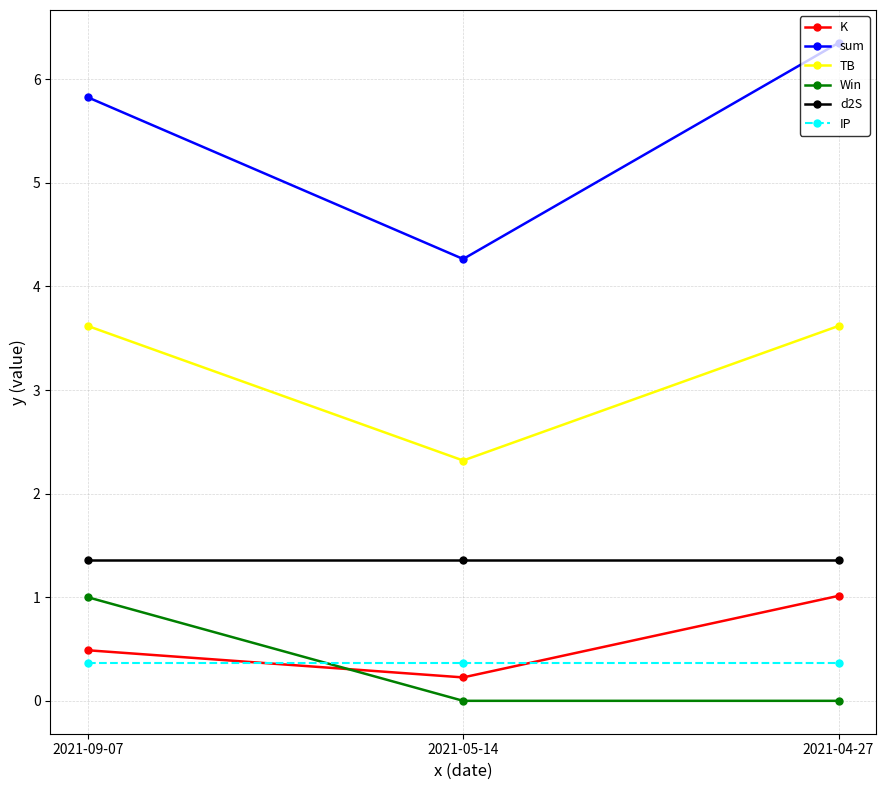

What is the highest value of the TB series?

3.6